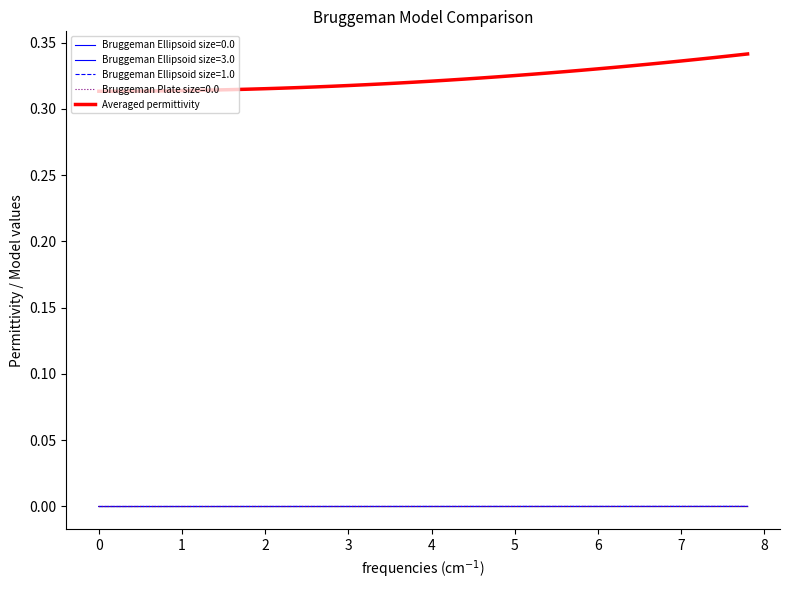

True or false: Averaged permittivity and Bruggeman Plate size=0.0 cross at least once.

False